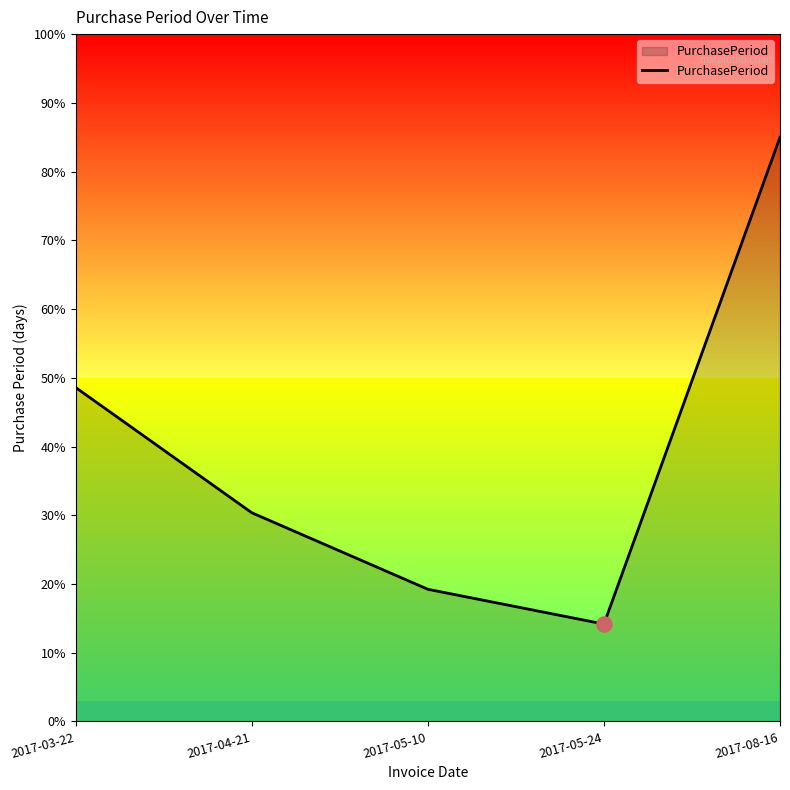

What is the change in value from 2017-05-10 to 2017-08-16?

+65.8